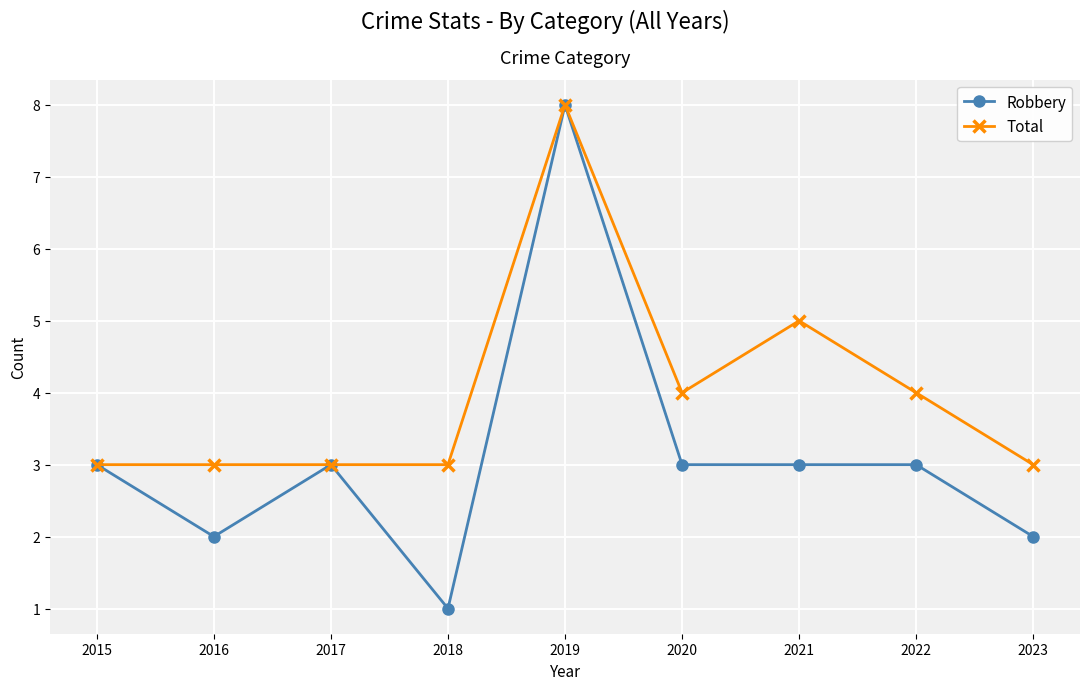

Does the chart display data point markers on the line(s)?

Yes